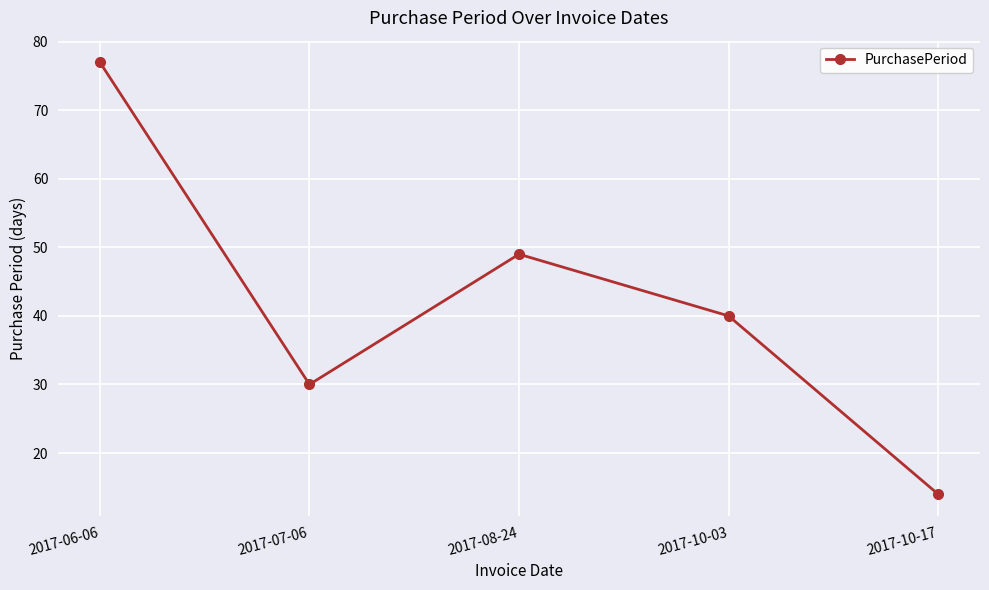

The chart shows a value of 40 at 2017-07-06. True or false?

False